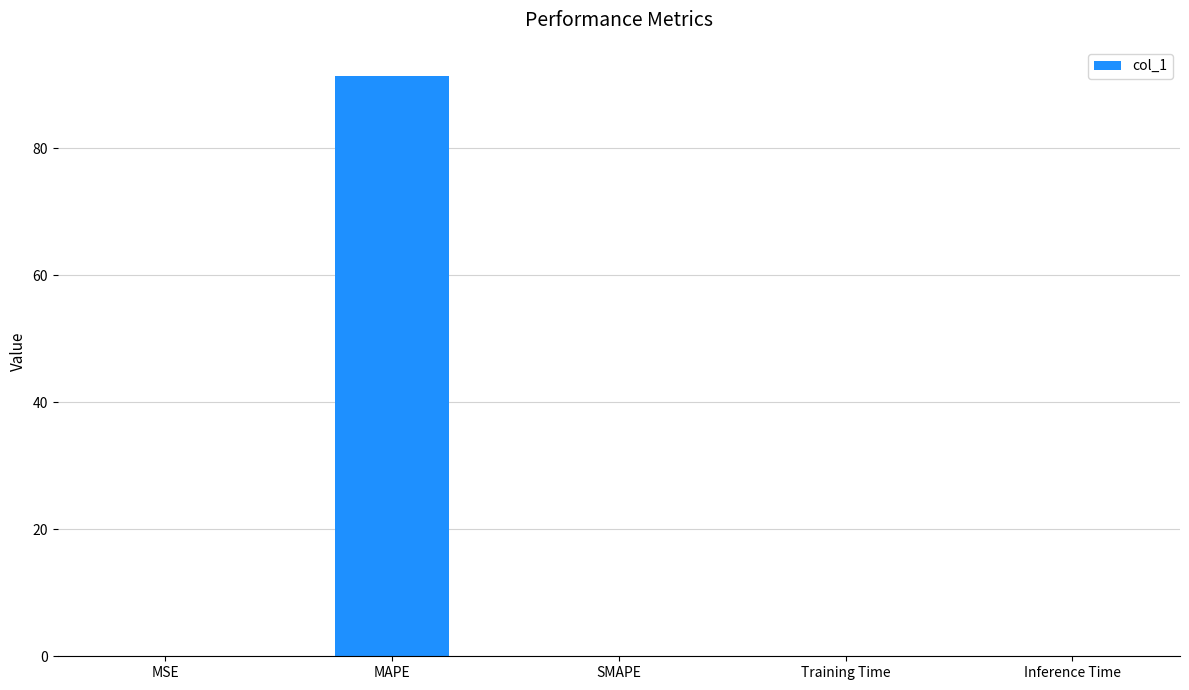

What is the sum of all values?

91.4